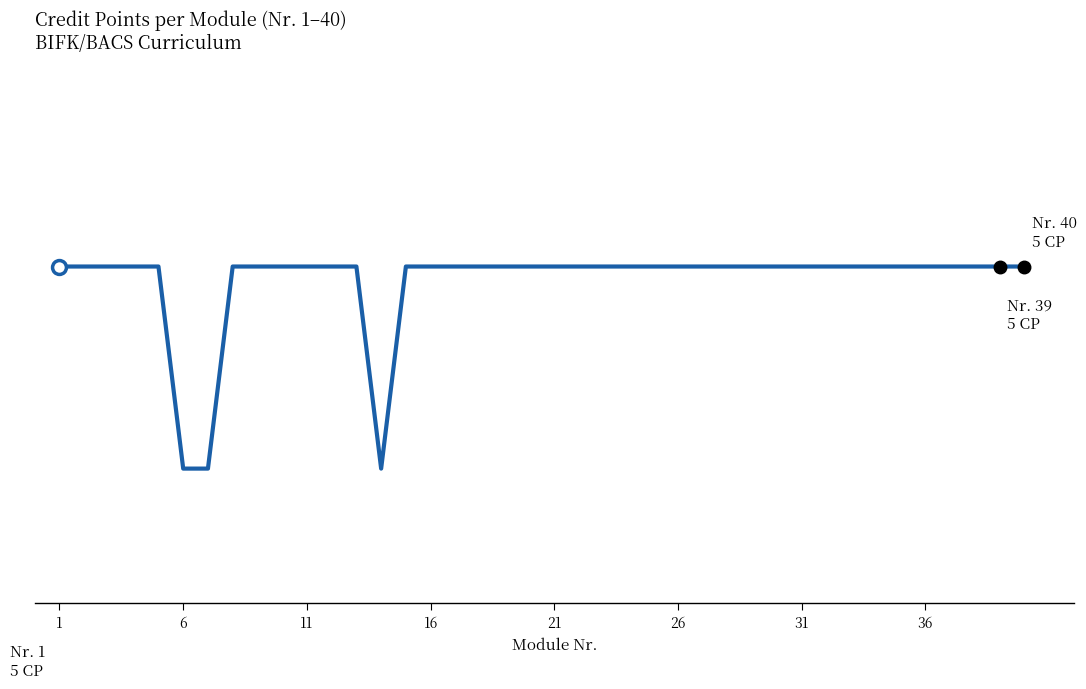

Which category has the highest value across all series?

1